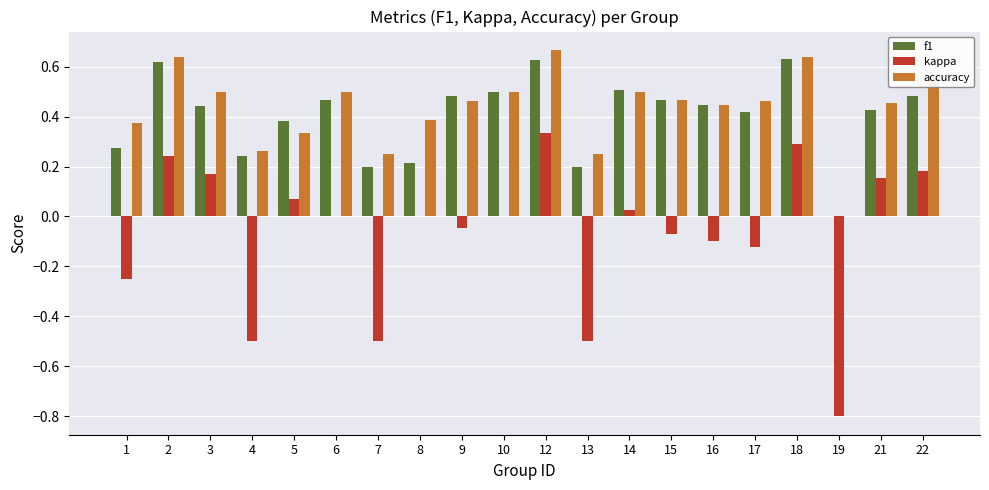

Count the number of categories in the chart.

20